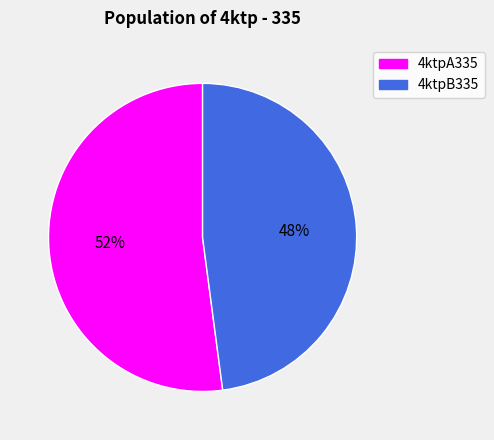

Approximately how many times larger is the value at 4ktpB335 compared to 4ktpA335?

0.9